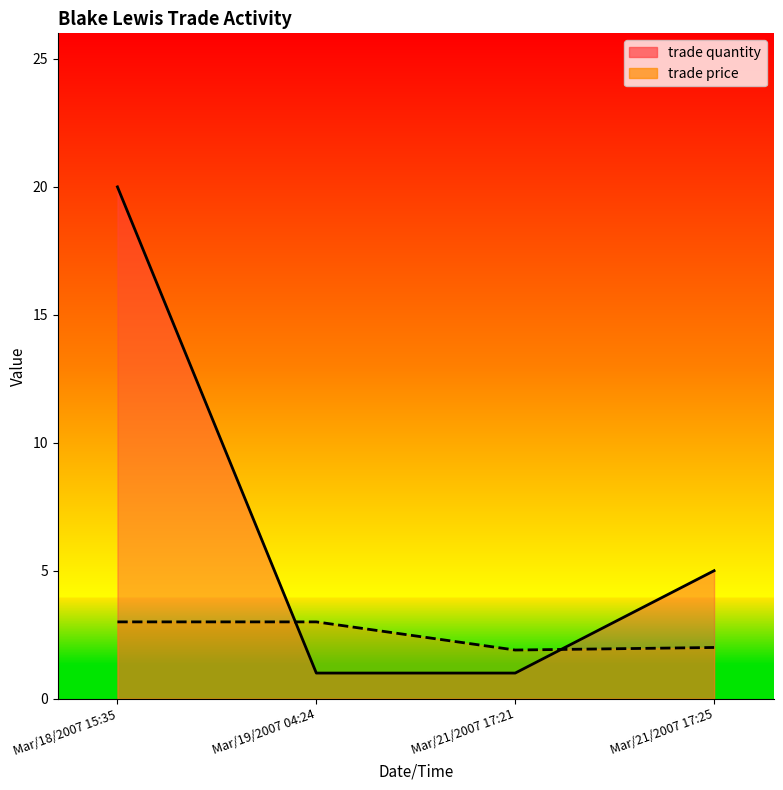

Which has a higher value, Mar/19/2007 04:24 or Mar/21/2007 17:25?

Mar/21/2007 17:25